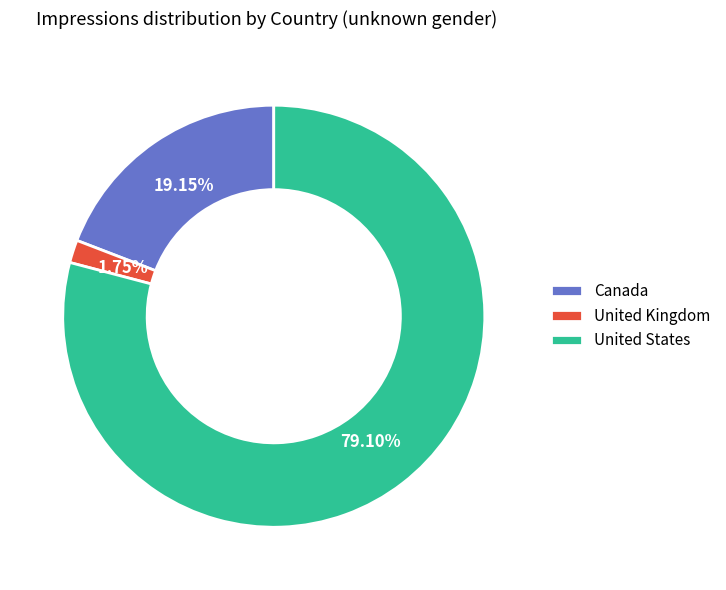

To the nearest percent, what is the difference between the United States and United Kingdom slice percentages?

77%